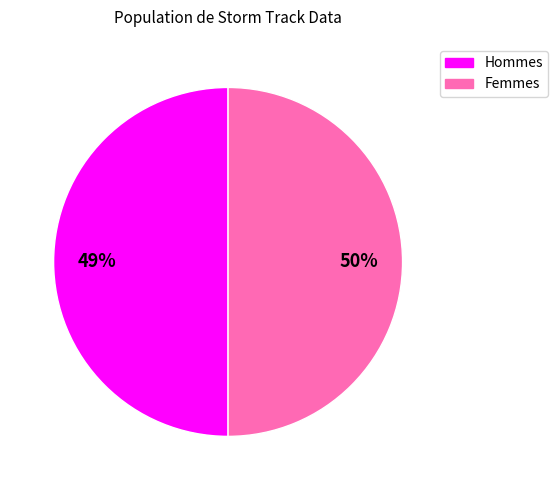

Between 20 and 19, which is larger?

20